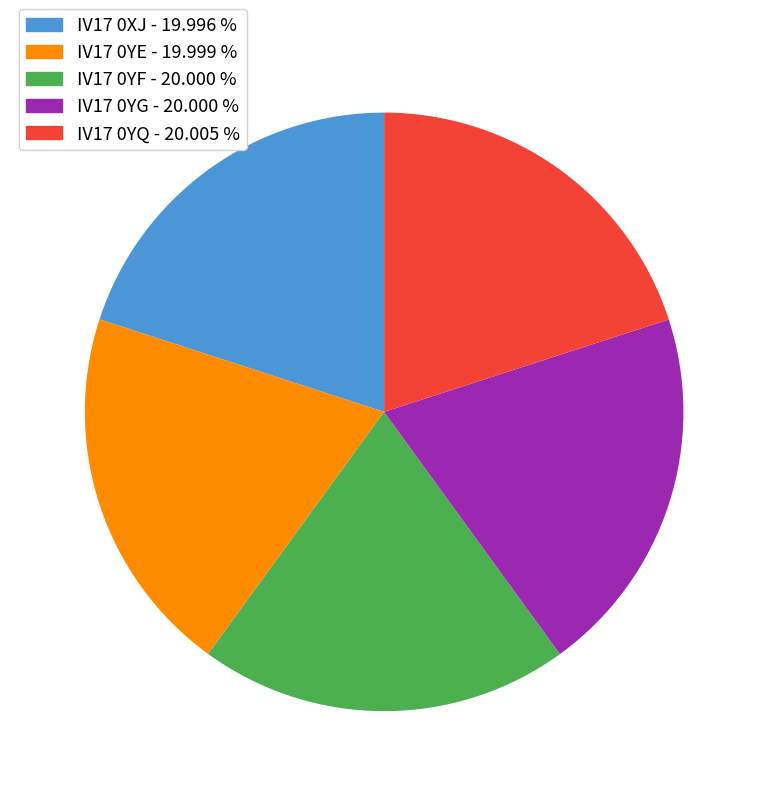

Is there a majority slice in this chart?

No